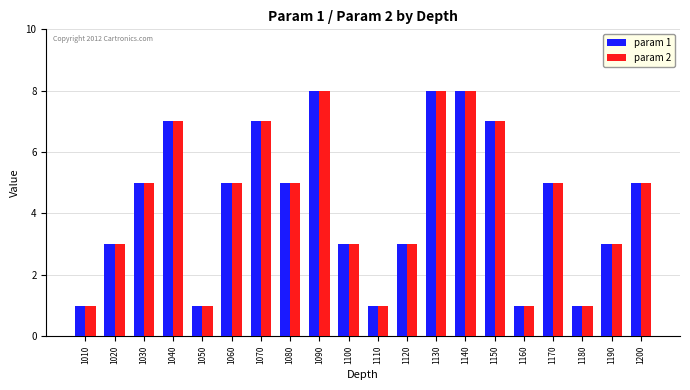

Read the param 1 value at 1200.

5